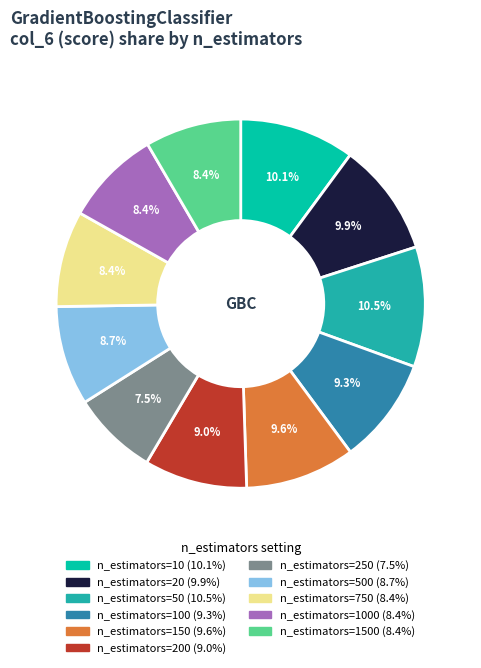

To the nearest percent, what is the difference between the largest and smallest slice percentages?

3%